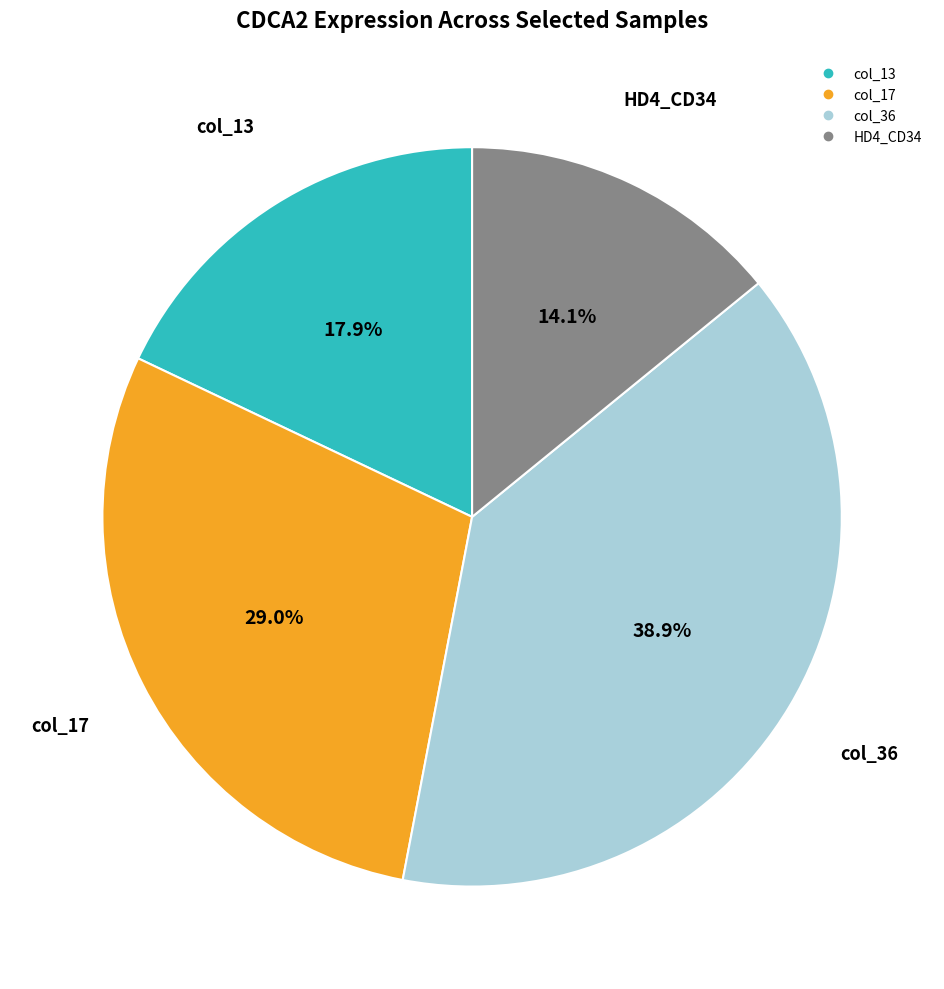

To the nearest percent, what is the combined percentage of col_17 and col_36?

68%